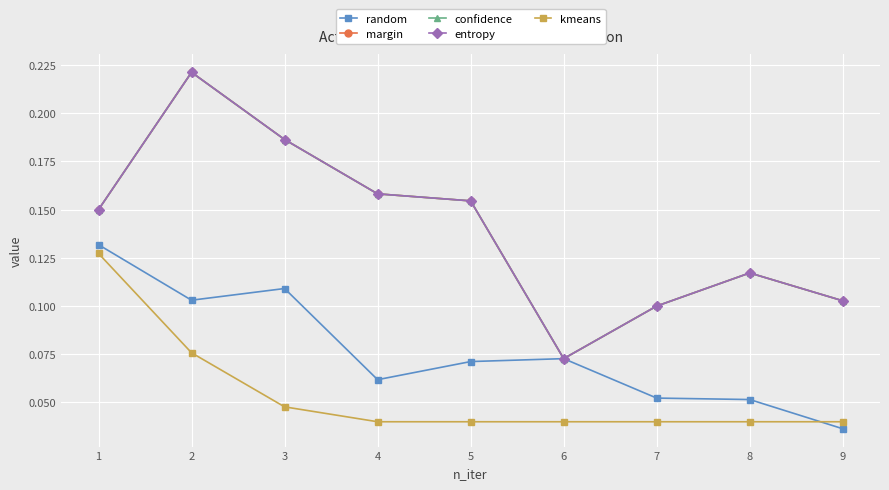

What is the maximum value for margin?

0.2